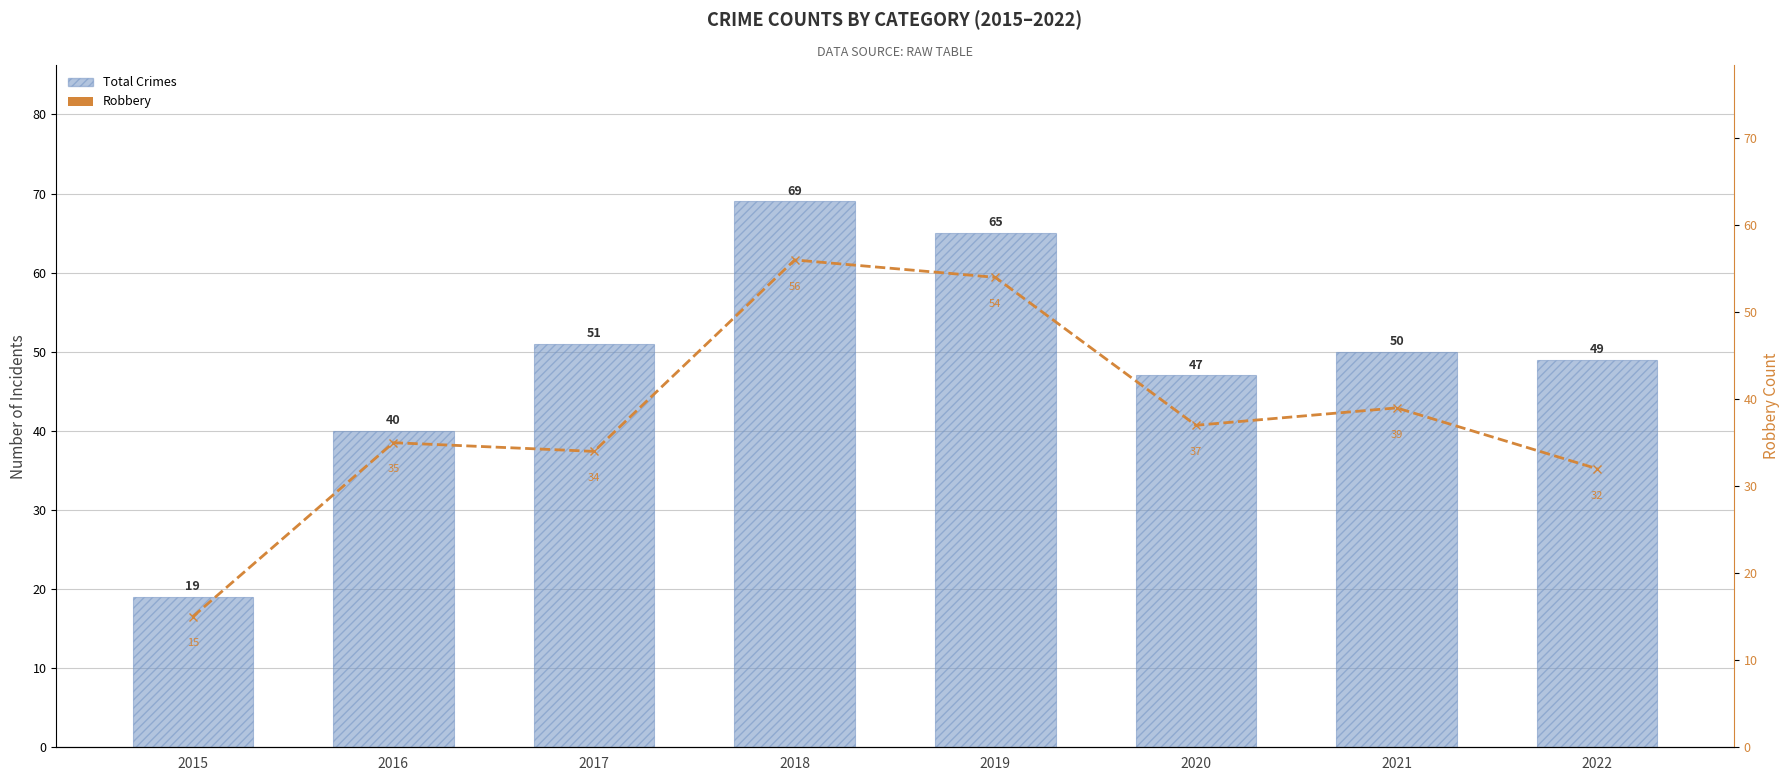

At which label does Robbery reach its minimum?

2015